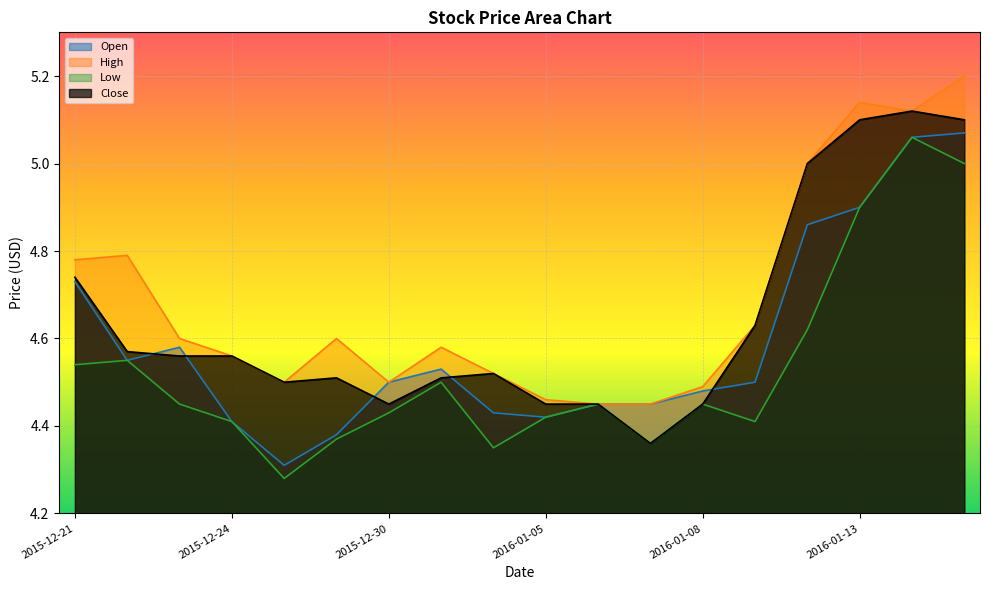

True or false: High and Close cross at least once.

False